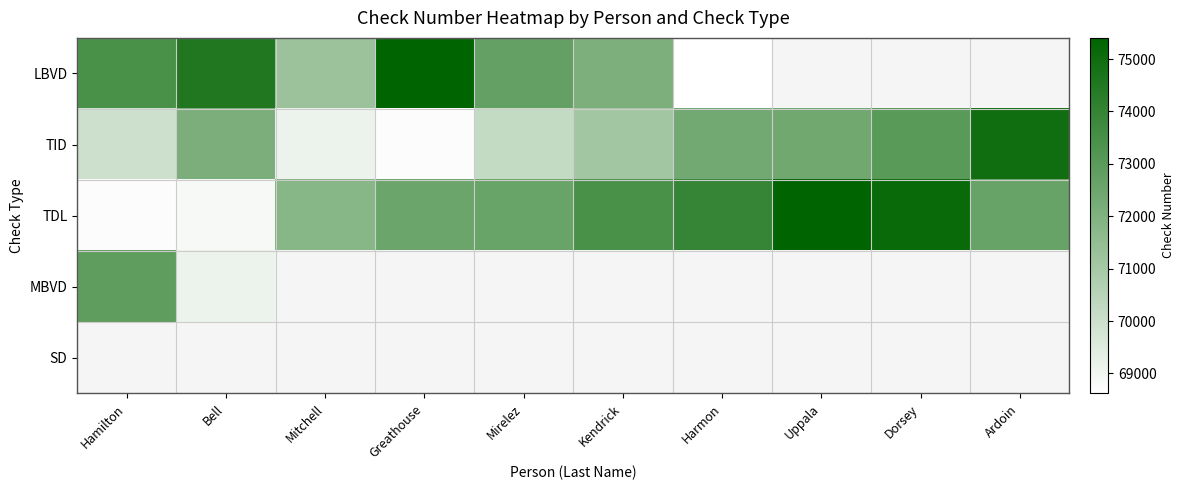

Is the value of TID at Hamilton greater than the value of TDL at Kendrick?

No